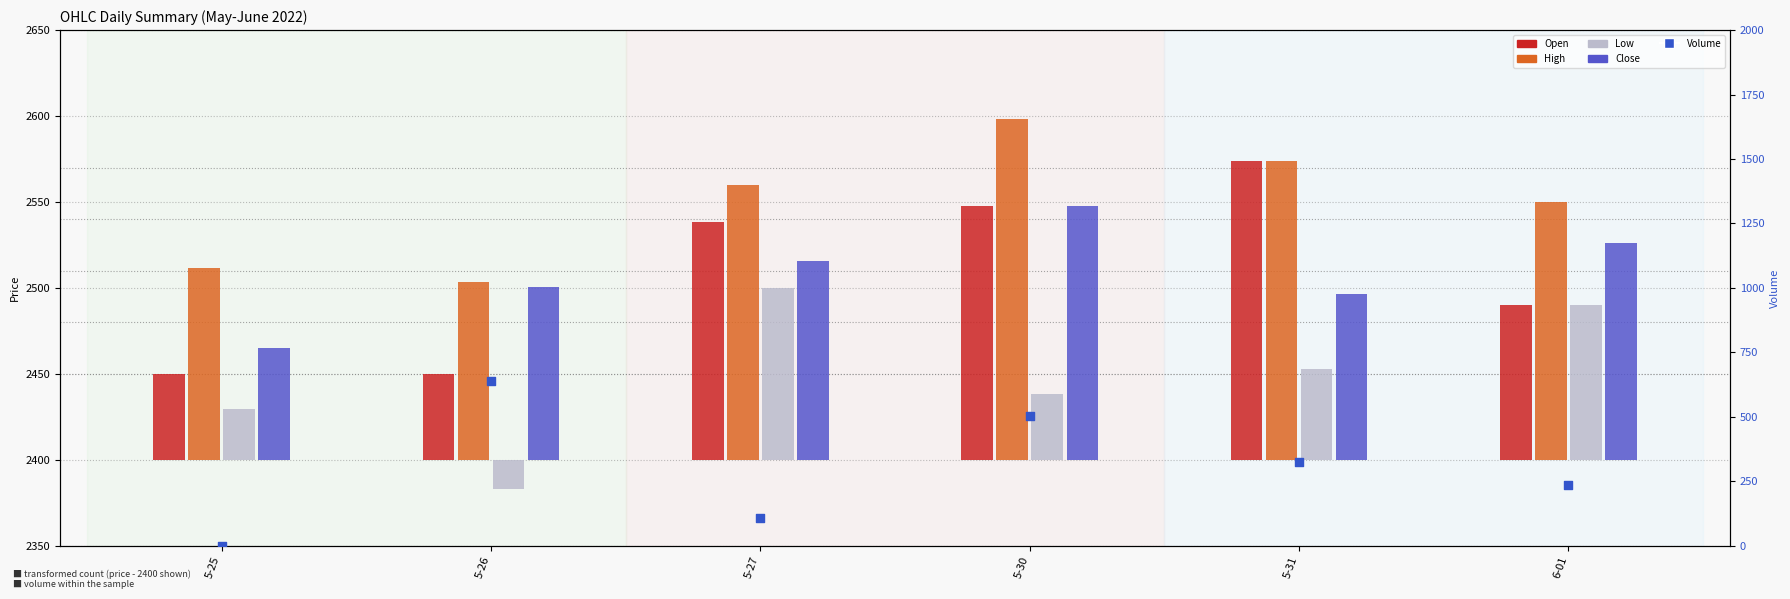

What are all the series names shown in the legend?

Open, High, Low, Close, Volume